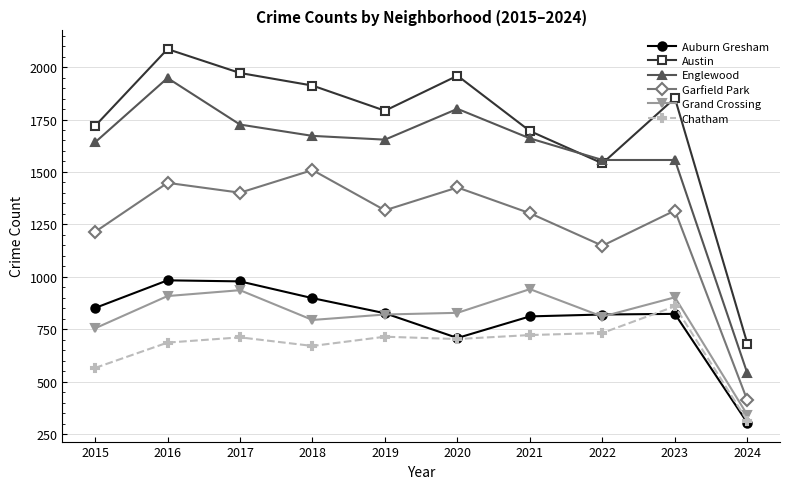

In Austin, how many points are lower than both neighbors (excluding endpoints)?

2